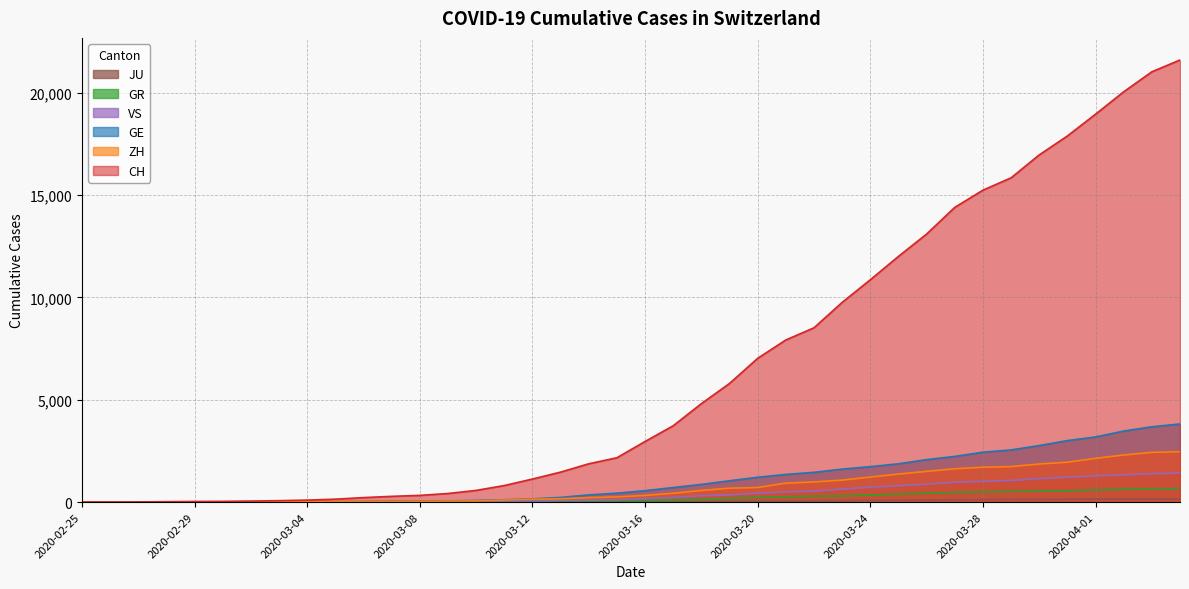

How many data points in GE are above 556?

19